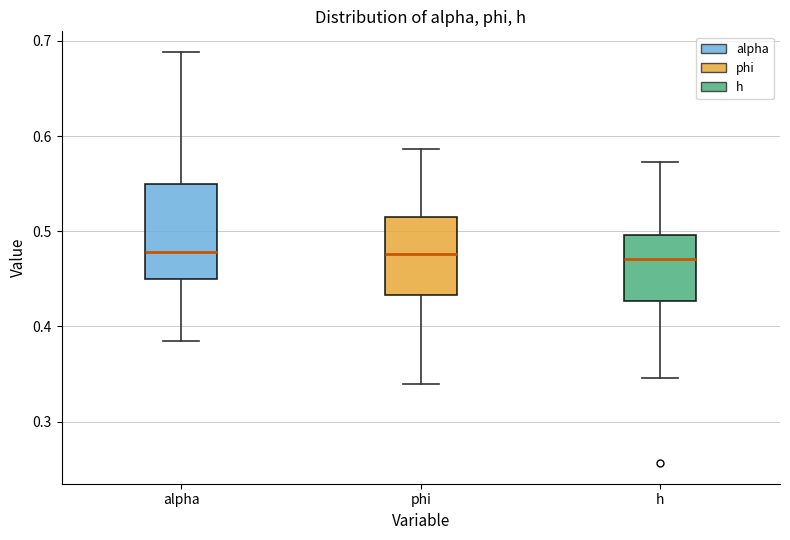

Reading left to right, transcribe this box plot: for each box, give where its median line is, the range the box spans, and where its two whiskers end, as read against the y-axis. The values are not printed on the chart, so give them approximately, as read against the axis.

alpha: median 0.48, box 0.45 to 0.55, whiskers 0.39 to 0.69
phi: median 0.48, box 0.43 to 0.51, whiskers 0.34 to 0.59
h: median 0.47, box 0.43 to 0.50, whiskers 0.35 to 0.57